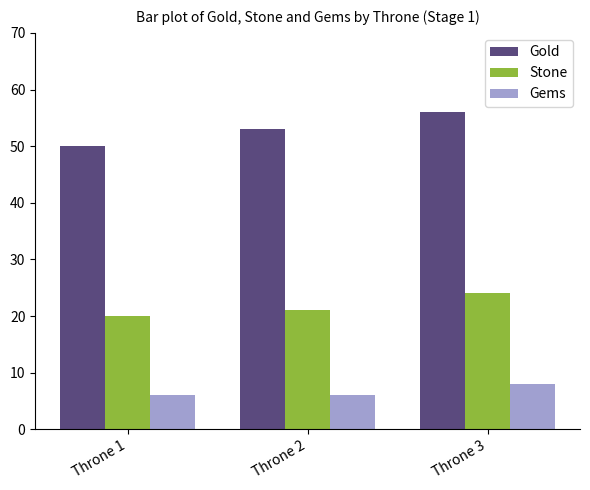

Count the number of categories in the chart.

3